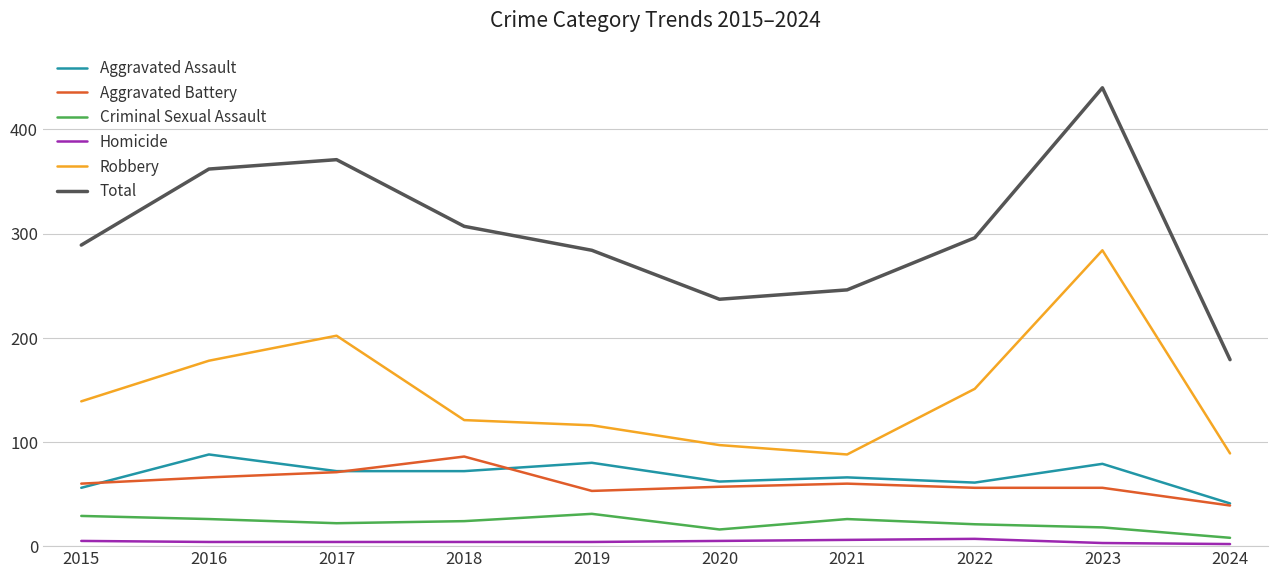

What is the maximum value for Robbery?

284